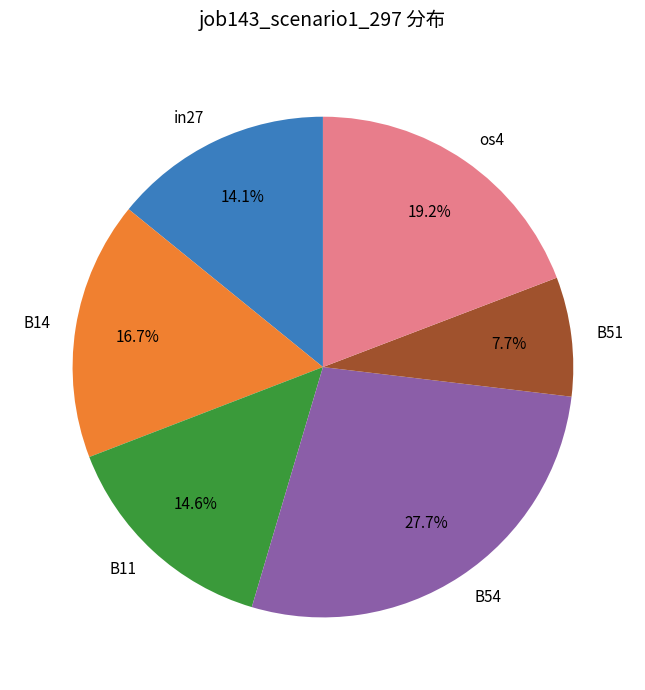

Do B14 and in27 together represent more than half of the pie?

No